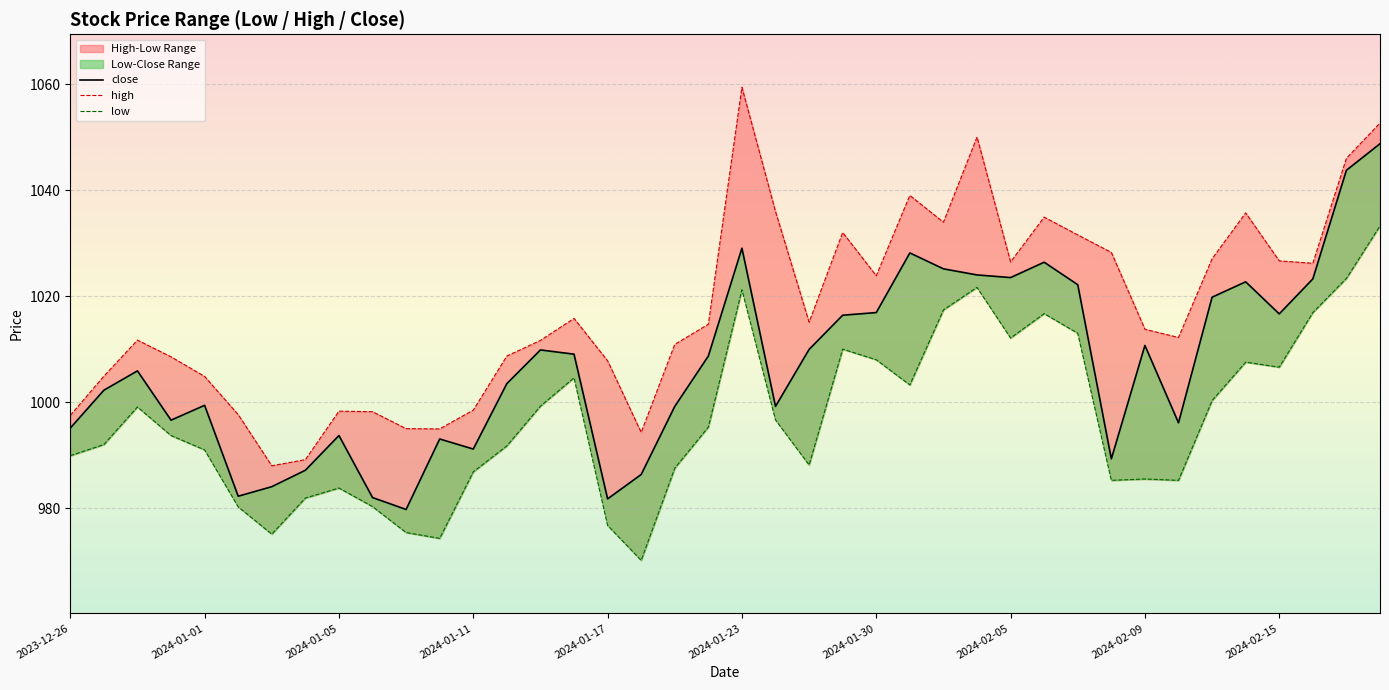

What is the label of the 40th point from the right?

2023-12-26